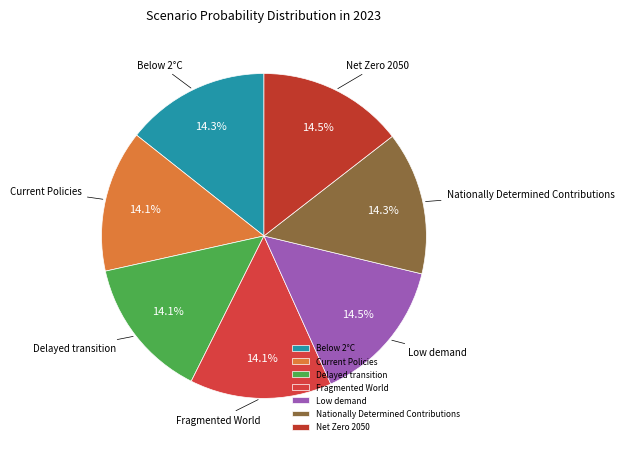

Does Fragmented World represent more than half of the total?

No